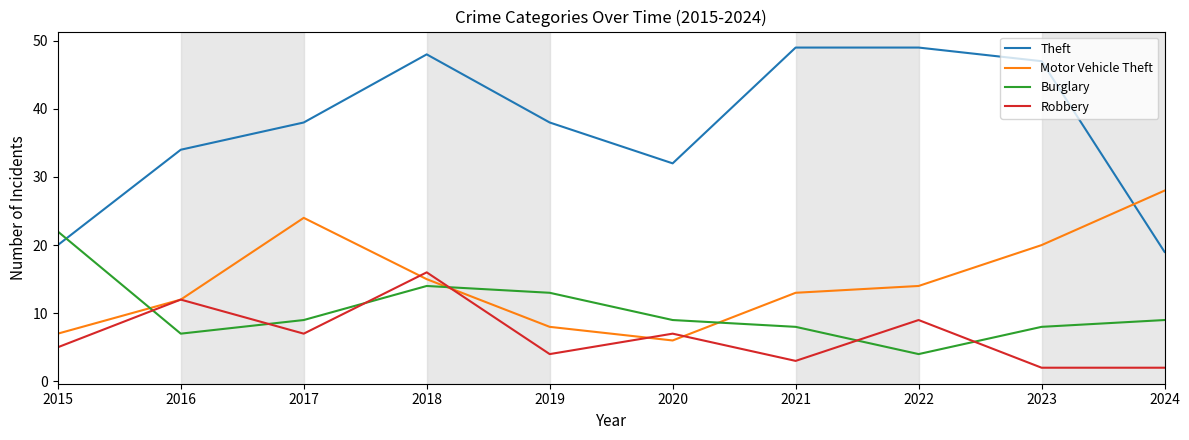

What is the sum of the Motor Vehicle Theft values at 2015 and 2024?

35